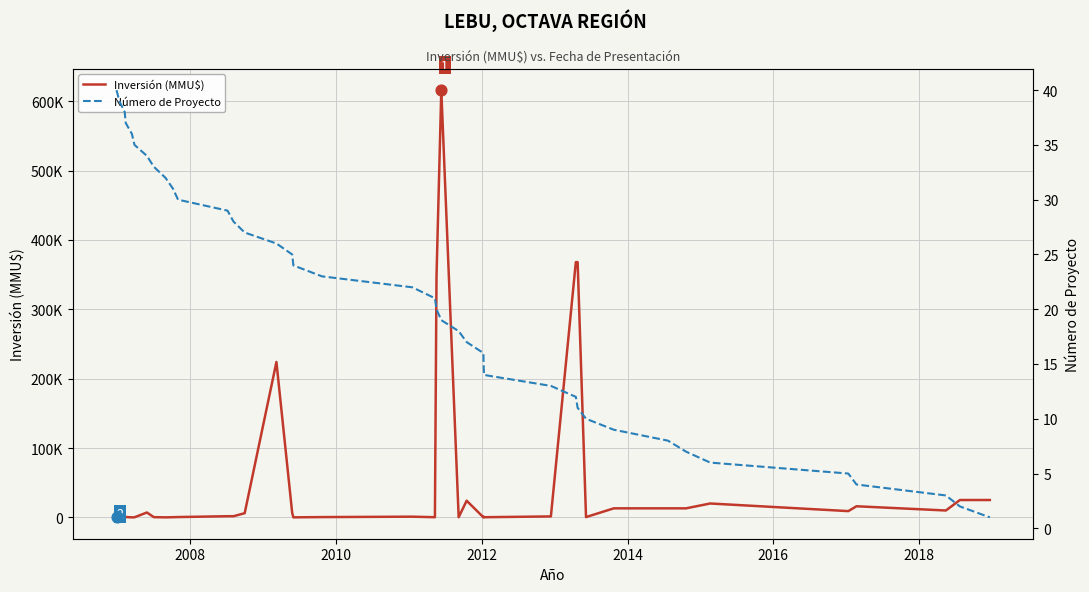

Which series has the largest total across all categories?

Inversión (MMU$)